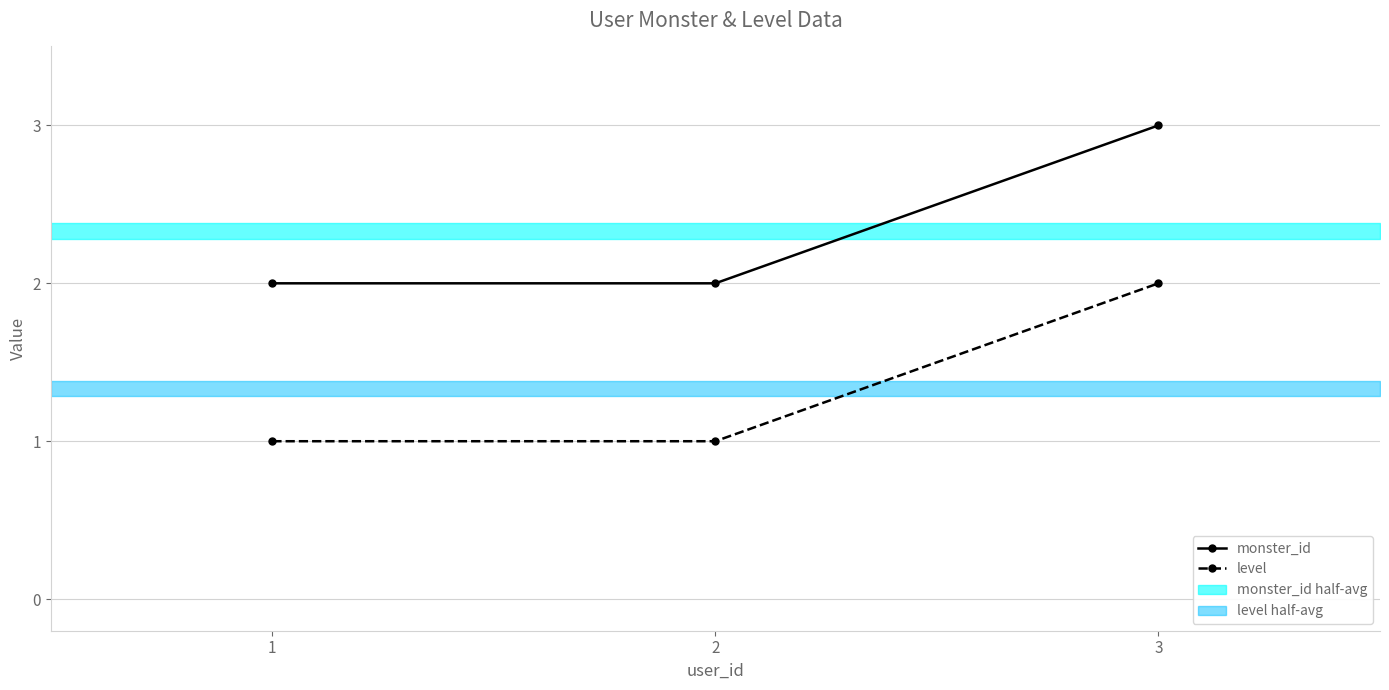

What is the spread (max minus min) of values at 3?

1